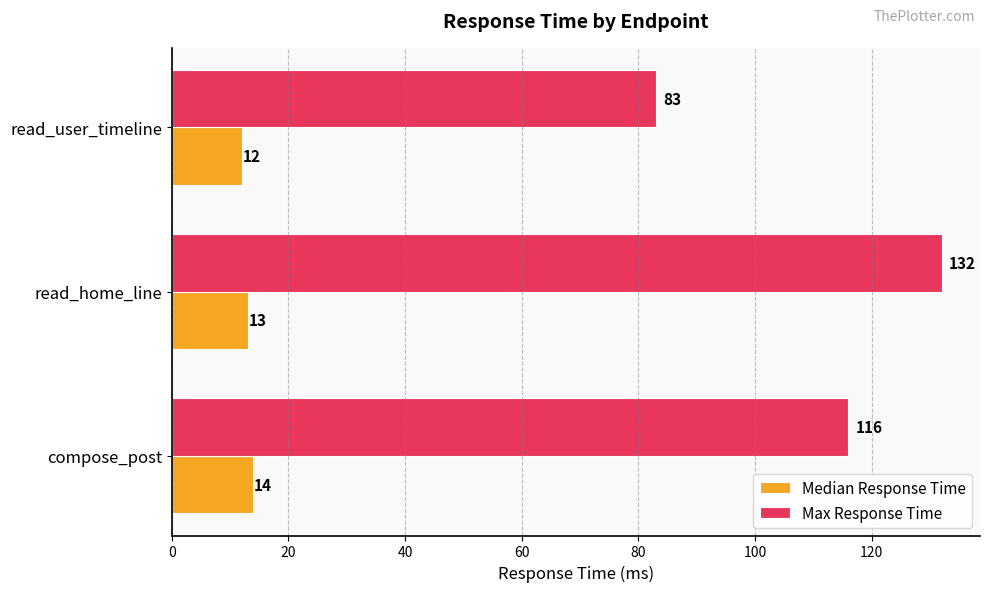

Which series has the widest spread of values?

Max Response Time